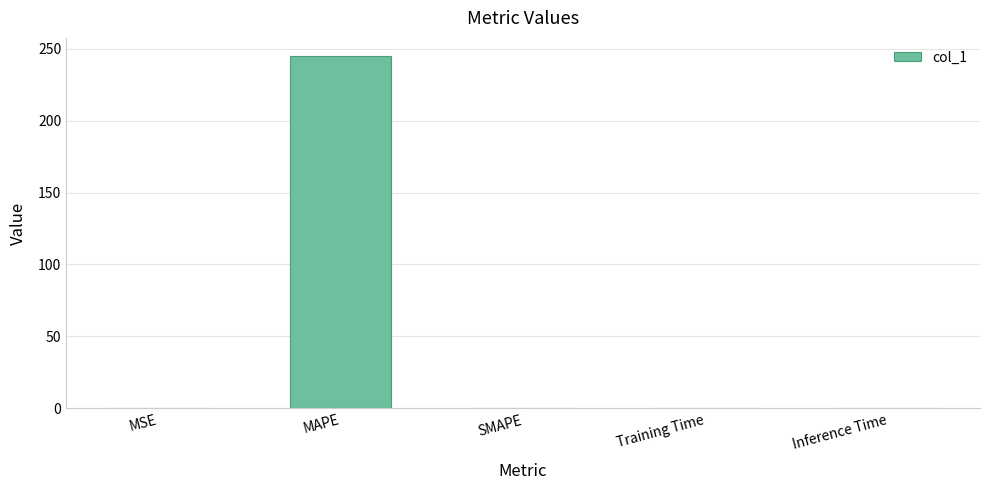

Is it true that the value at SMAPE is 125.8?

False